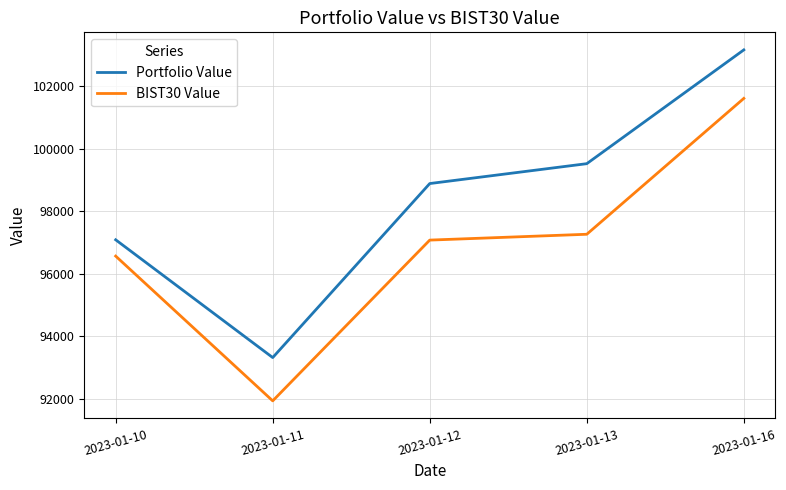

How many interior local valleys does the BIST30 Value series have?

1